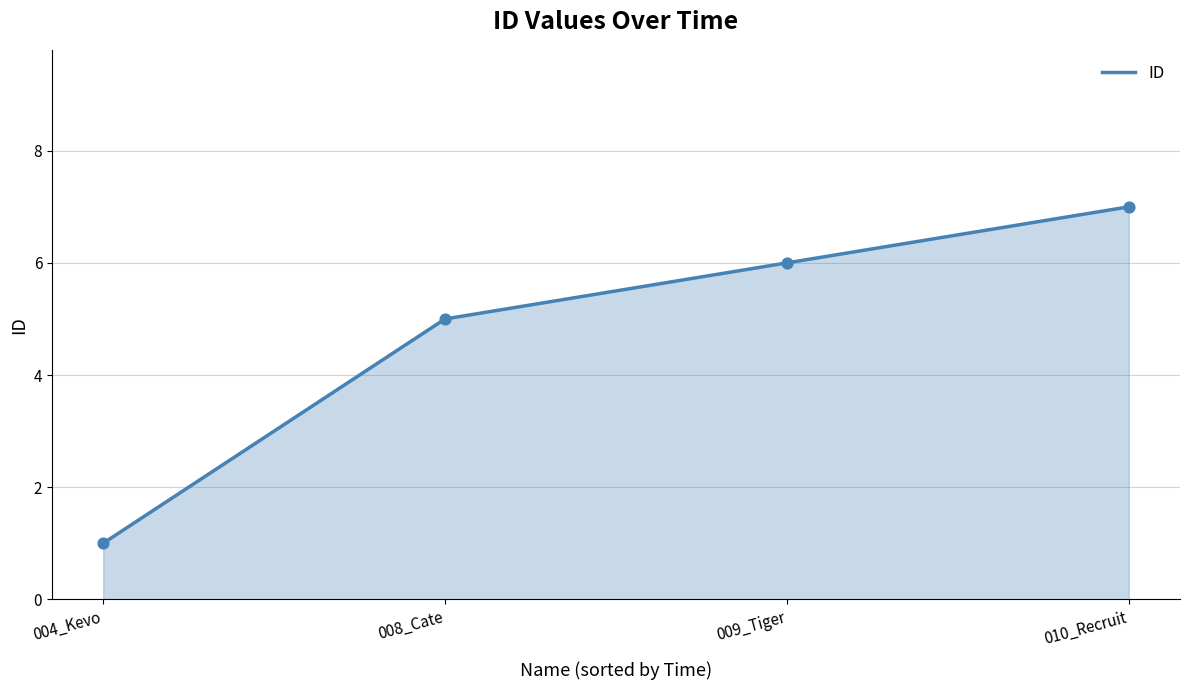

Approximately how many times larger is the value at 004_Kevo compared to 008_Cate?

0.2